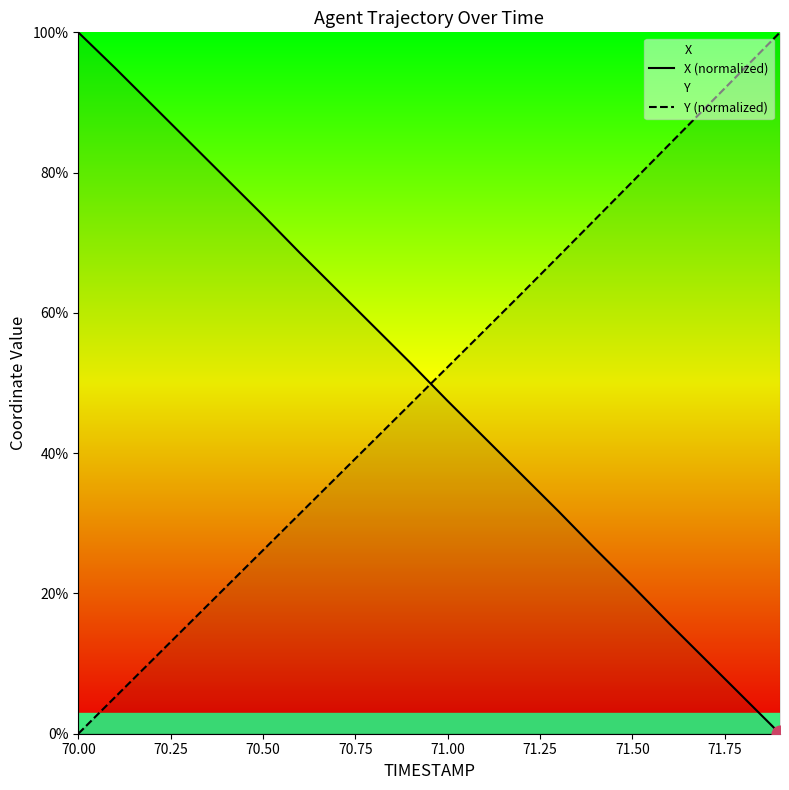

Which category has the highest value in the X (normalized) series?

70.00